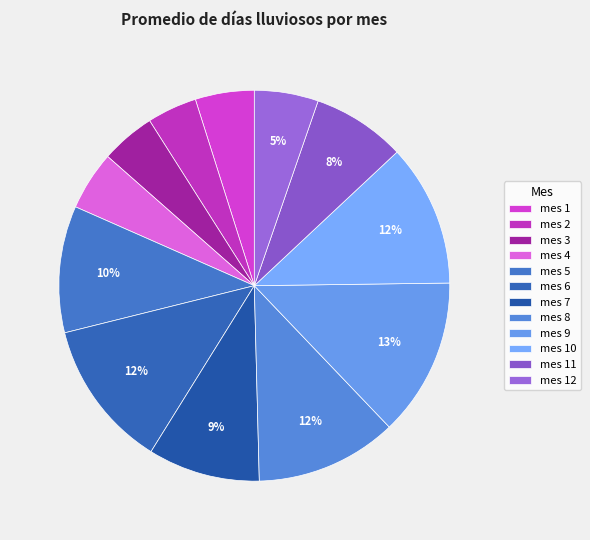

Count the number of slices in the pie.

12